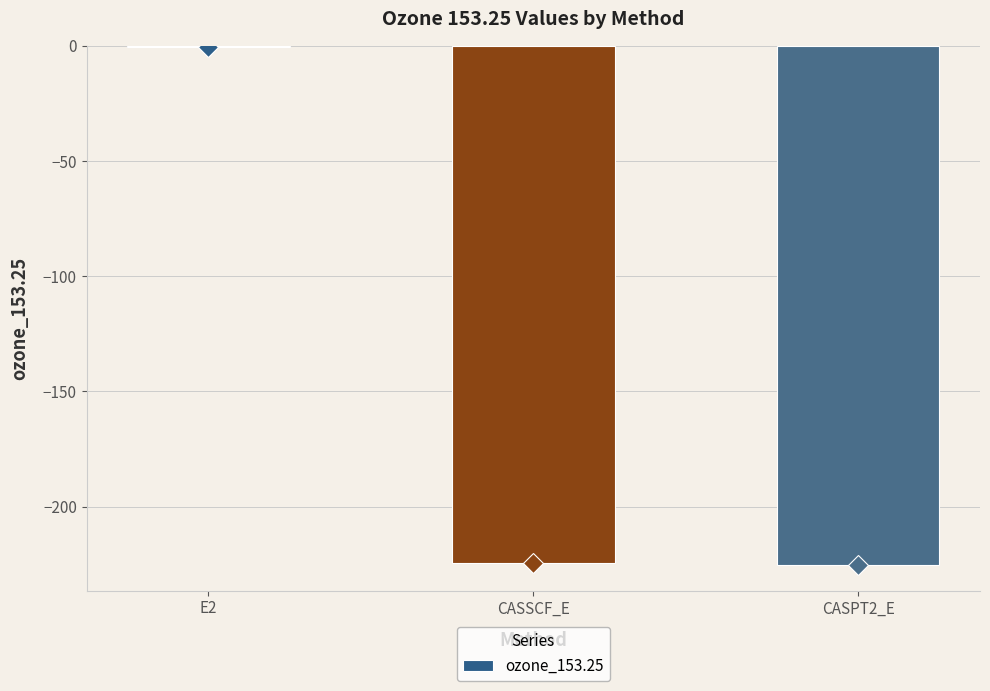

Are the bars horizontal?

No